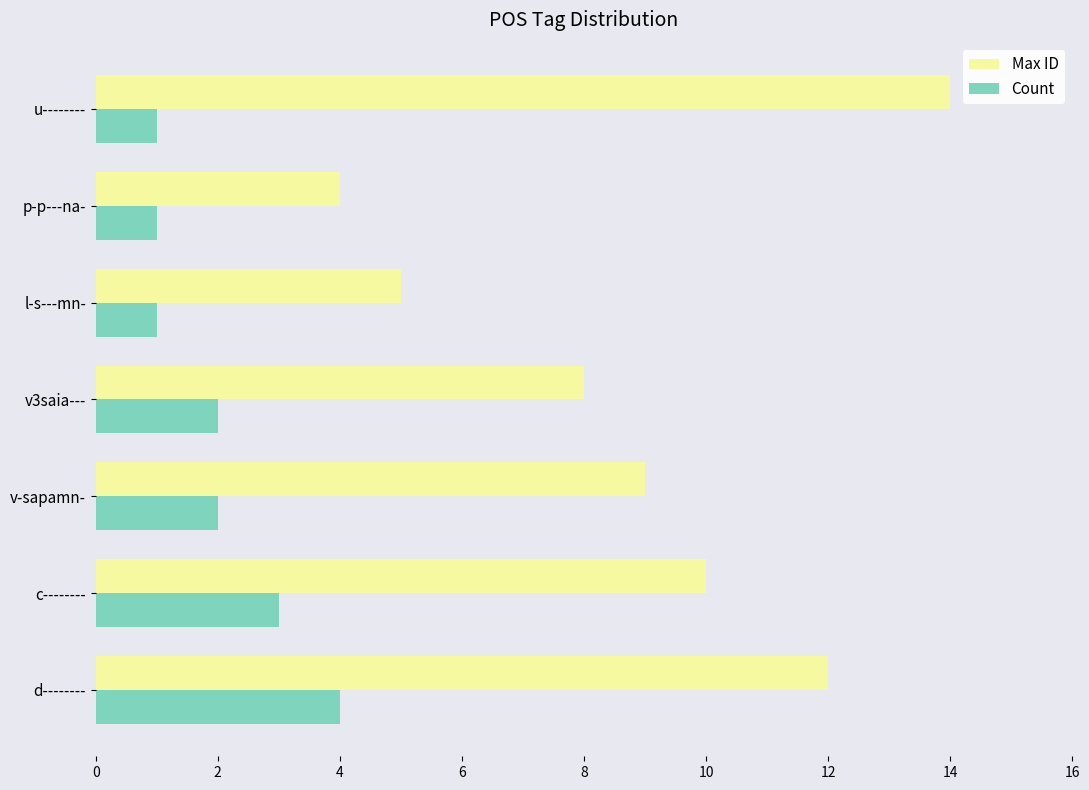

What are all the series names shown in the legend?

Max ID, Count